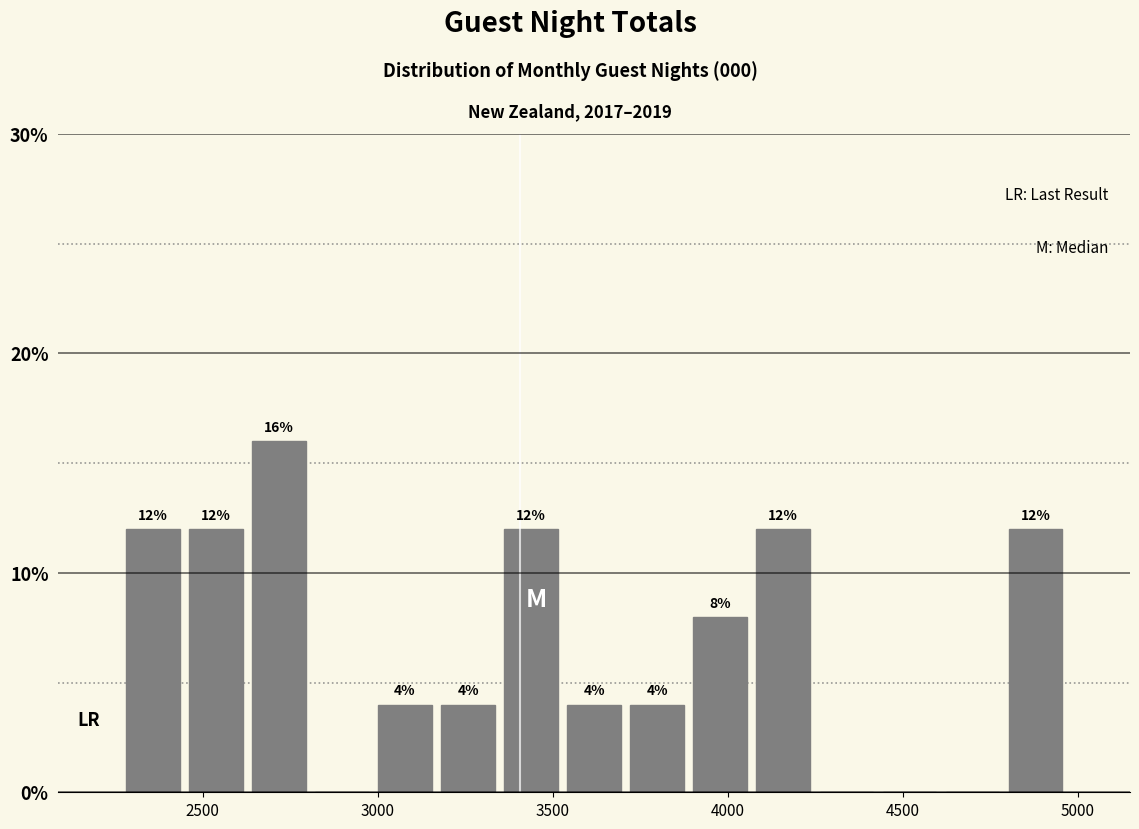

Around what value on the x-axis is the tallest bar? Give the approximate position of its centre, as read against the axis.

2700